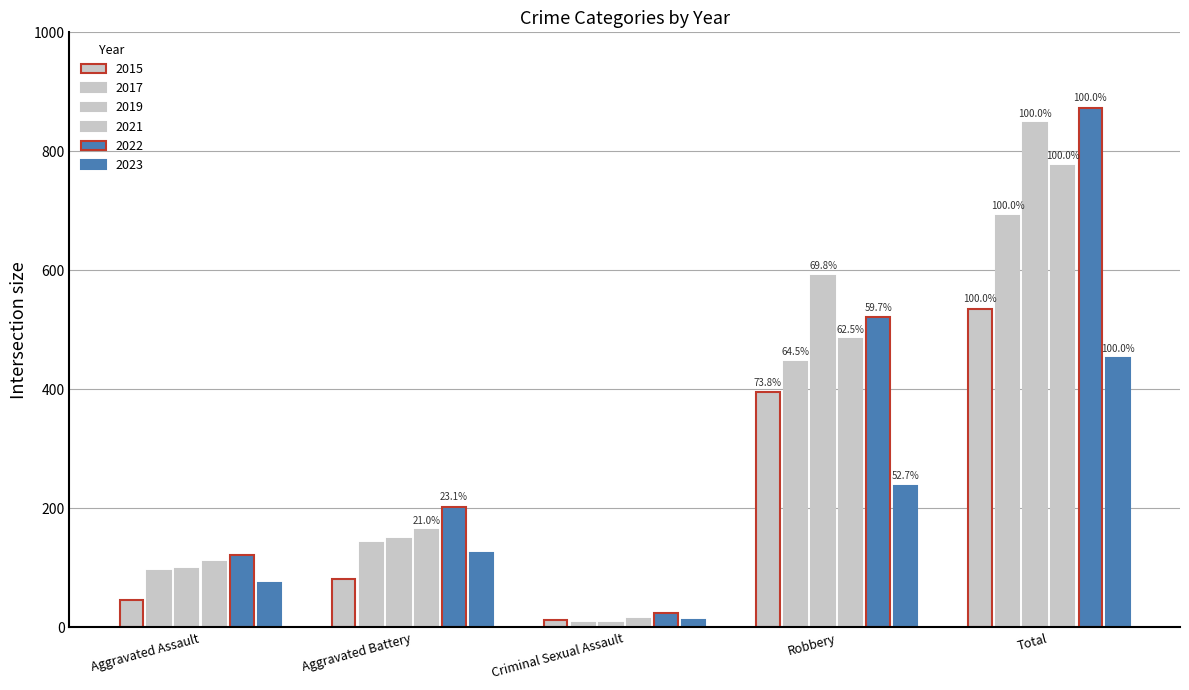

What is the sum of all 2017 values?

1383